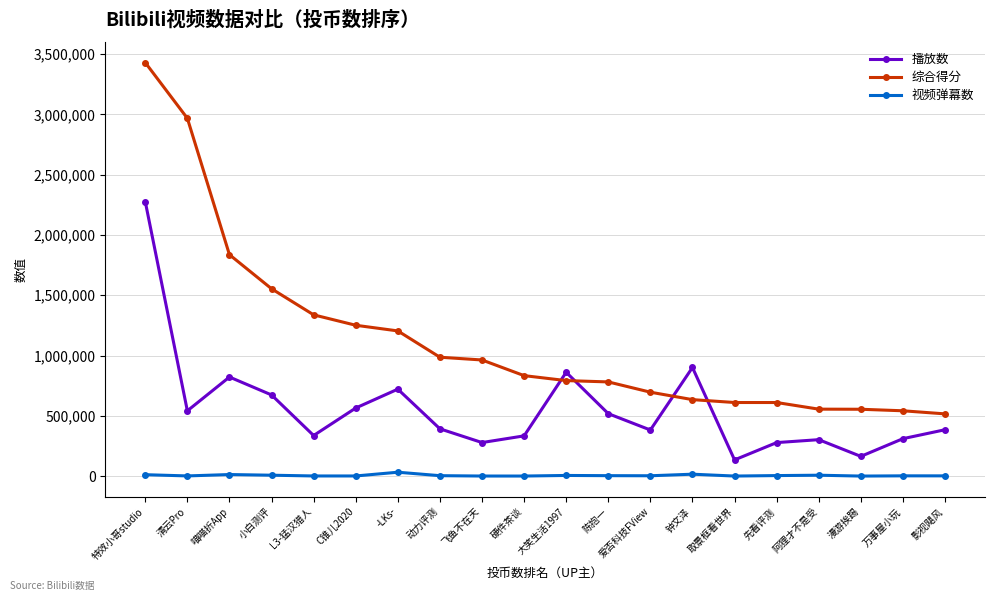

Which series changed the most between -LKs- and 爱否科技FView?

综合得分